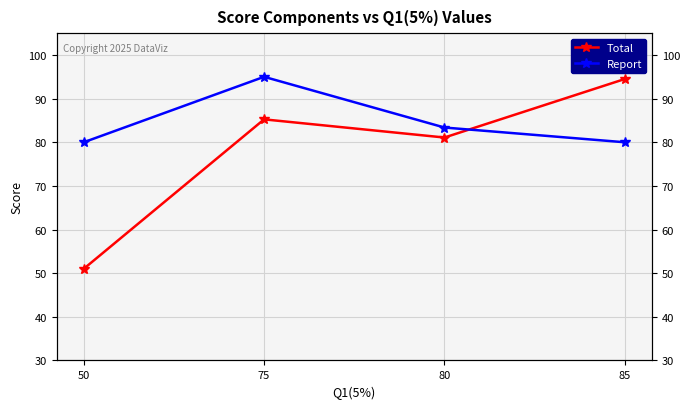

Is the value of Report at 50 greater than the value of Total at 75?

No